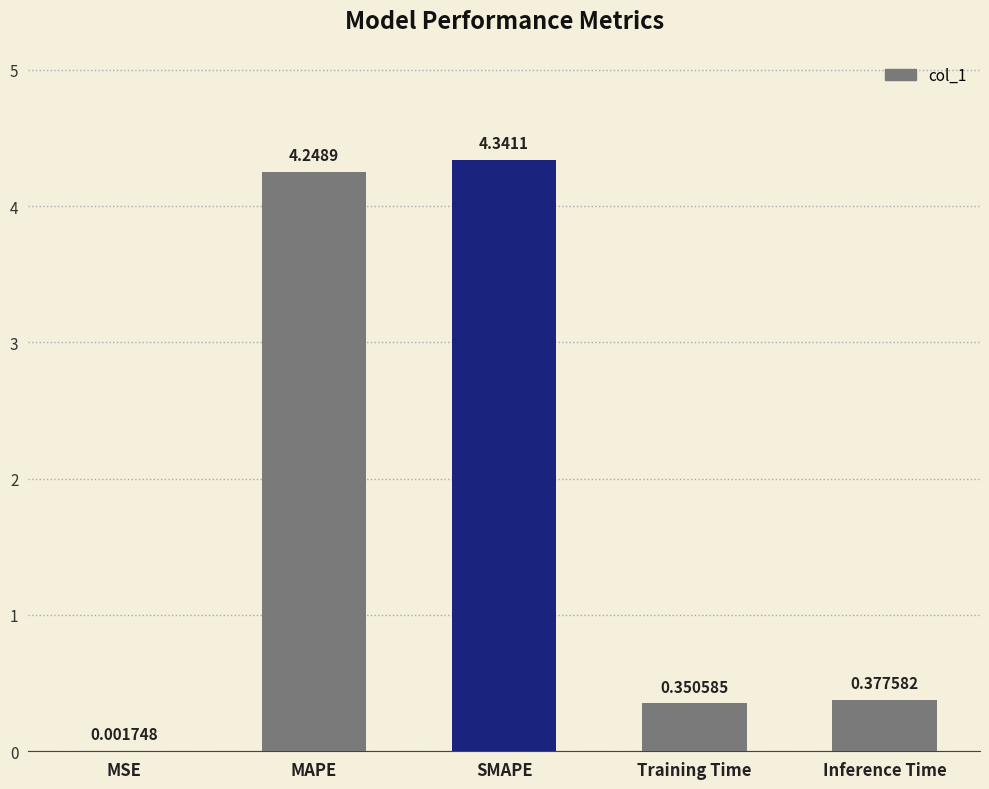

Which has a higher value, Inference Time or MAPE?

MAPE